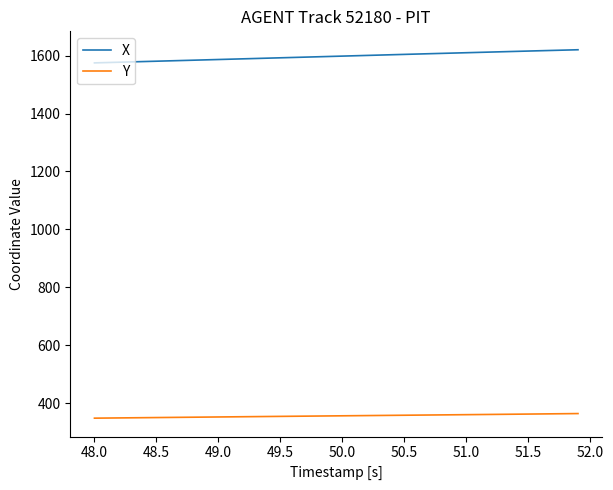

List the series in order of their overall mean, highest first.

X, Y